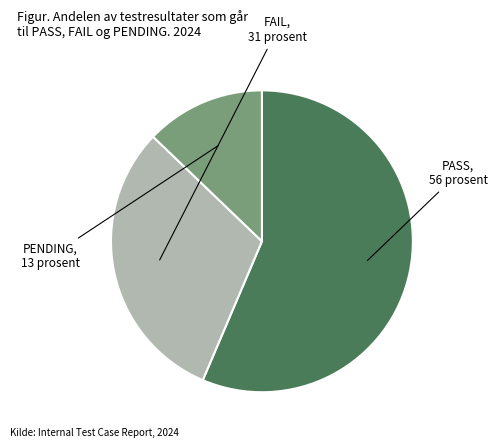

Is there any slice that represents more than half of the pie?

Yes